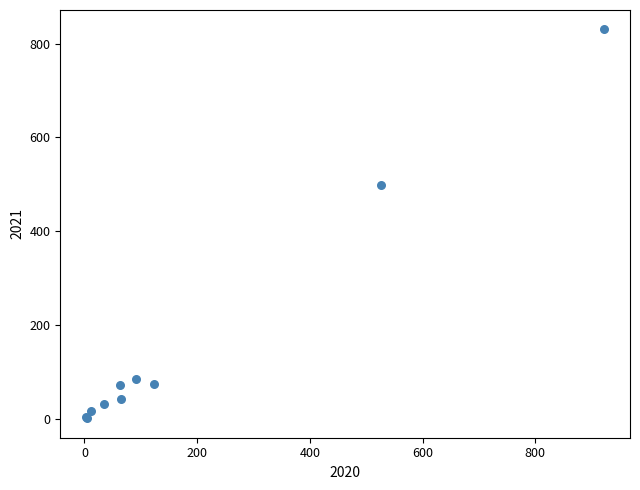

What Y value in the scatter plot is closest to 416?

498